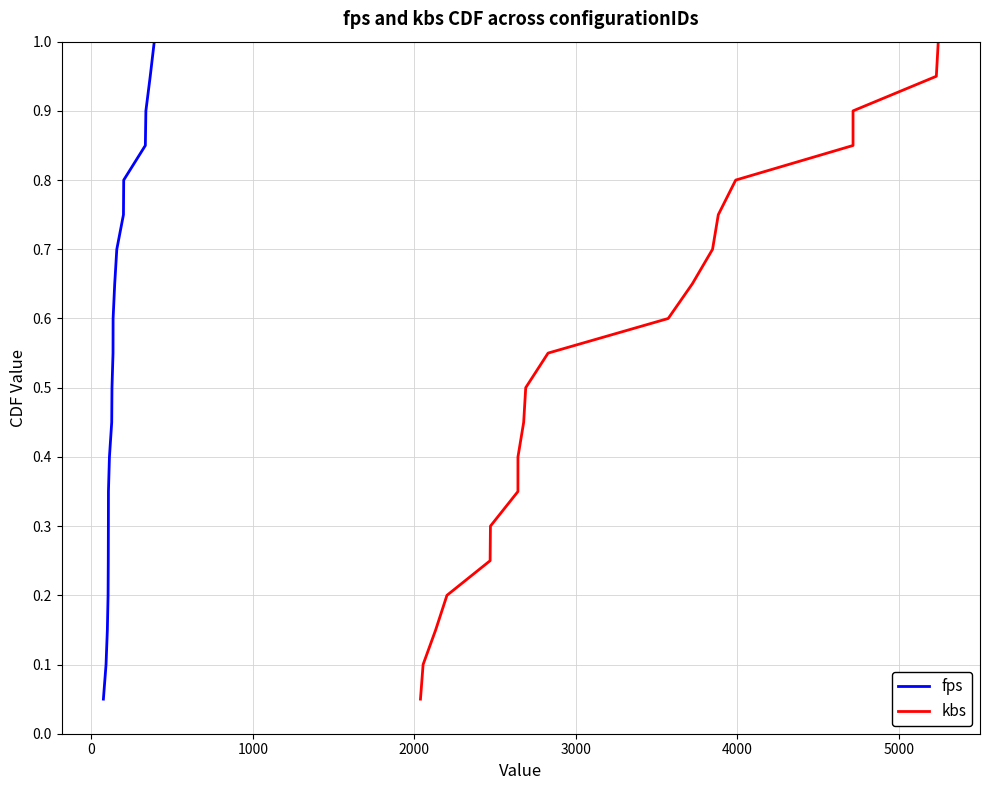

True or false: kbs and fps intersect in this chart.

False